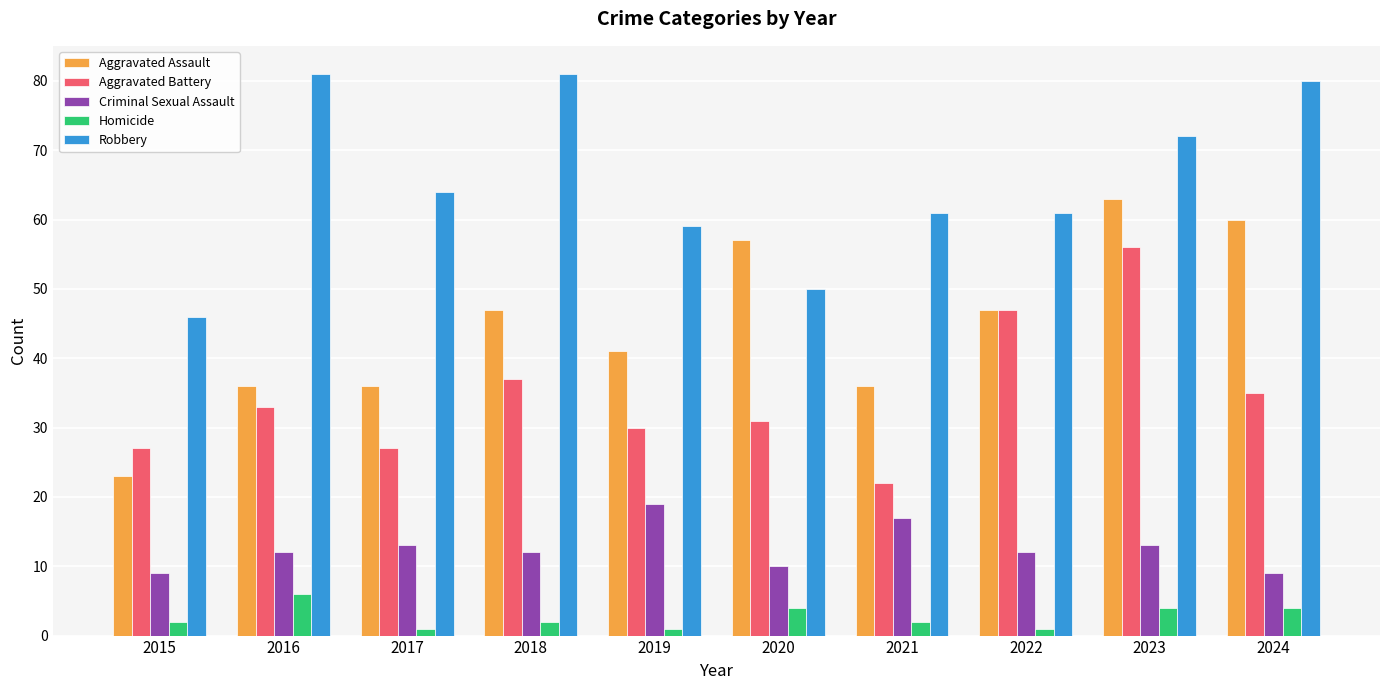

Rank the series by their average value, from lowest to highest.

Homicide, Criminal Sexual Assault, Aggravated Battery, Aggravated Assault, Robbery